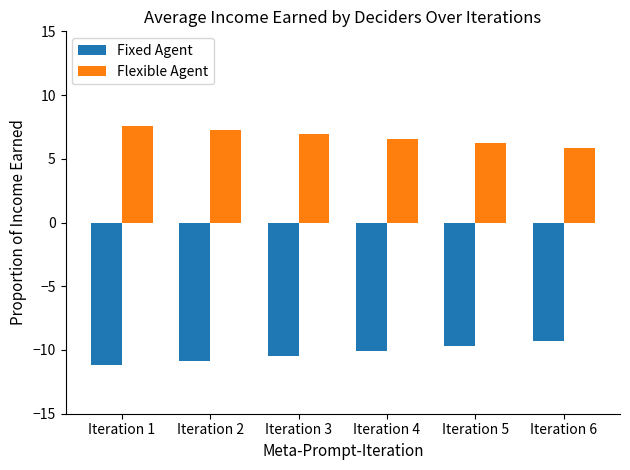

What is the minimum value shown in the chart?

-11.2